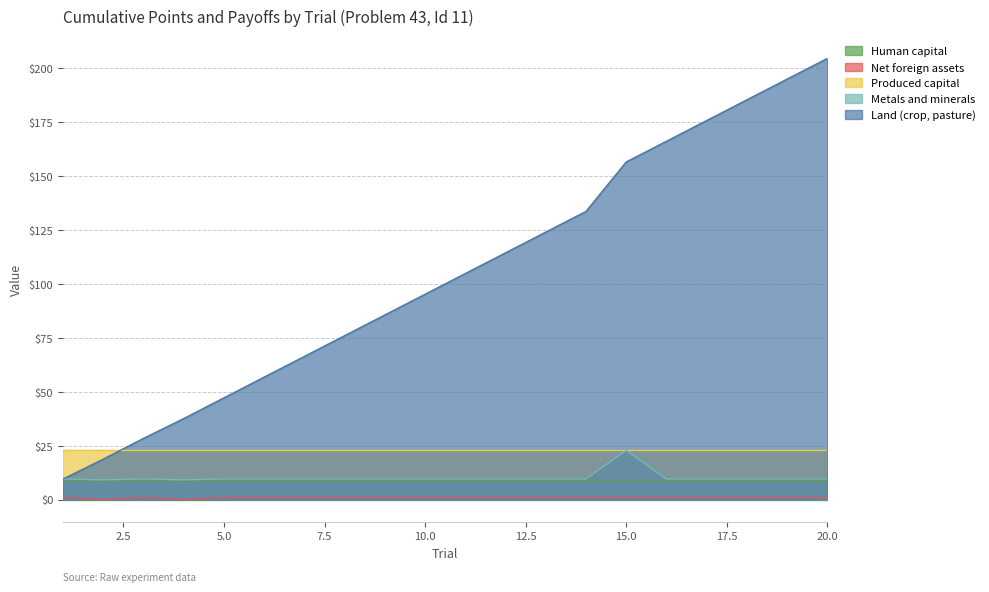

Which series has the largest total across all categories?

Land (crop, pasture)